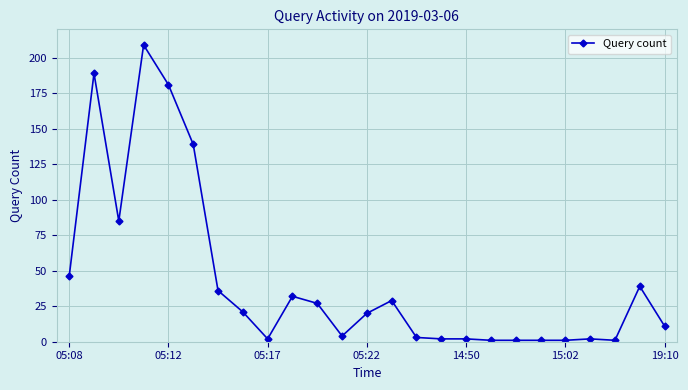

What is the greatest value displayed?

209